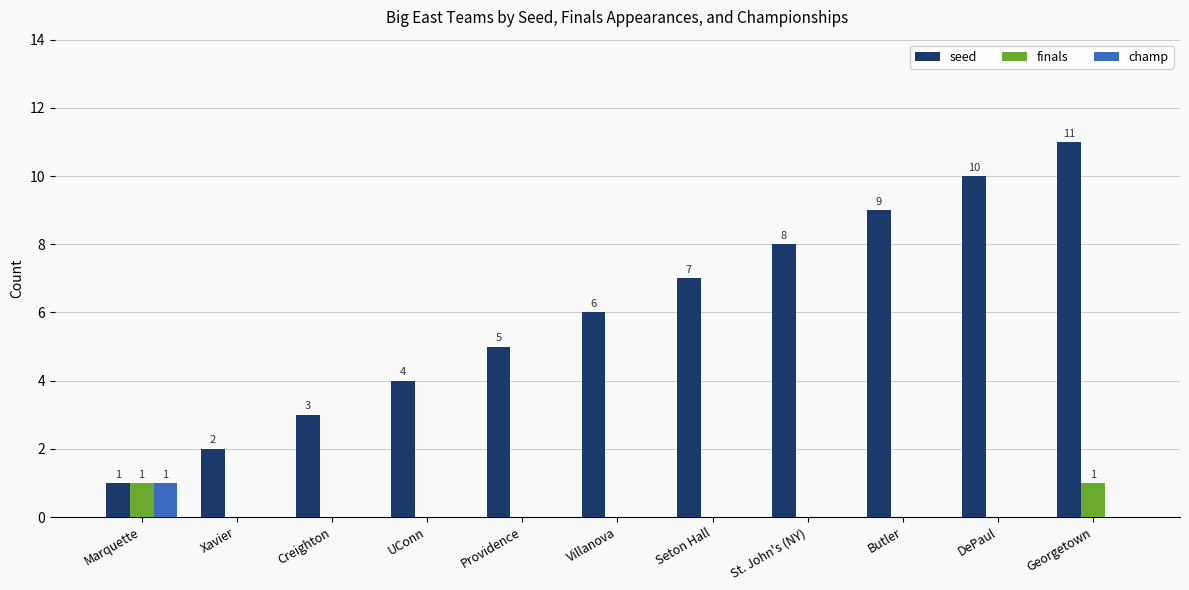

Reading right to left, extract all data points from this chart.

seed: 11	10	9	8	7	6	5	4	3	2	1
finals: 1	0	0	0	0	0	0	0	0	0	1
champ: 0	0	0	0	0	0	0	0	0	0	1